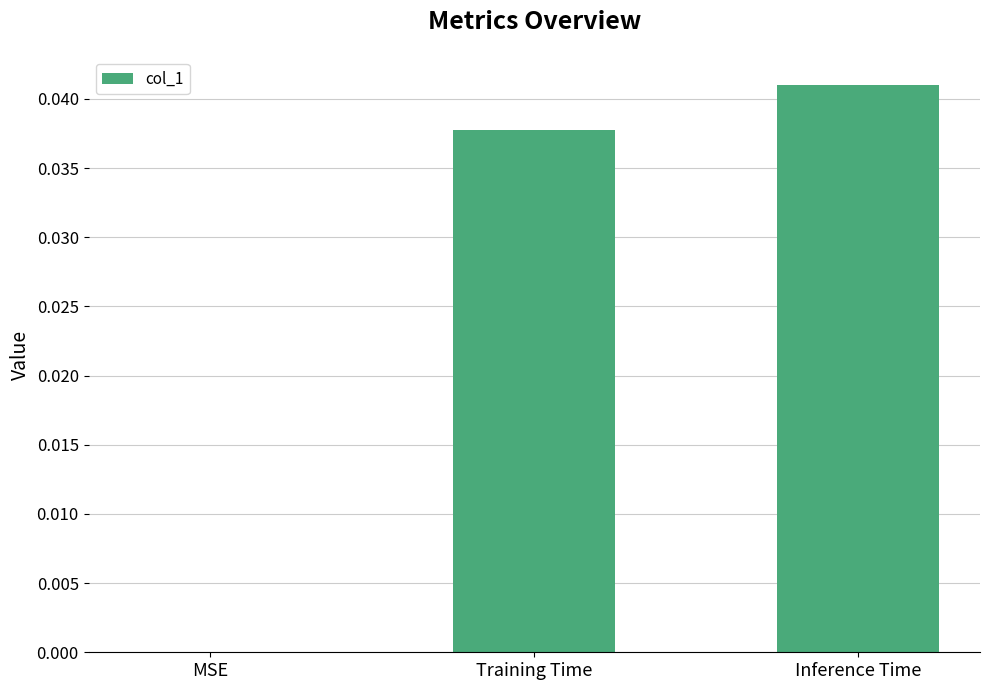

True or false: the data shows 0.0 at MSE.

True